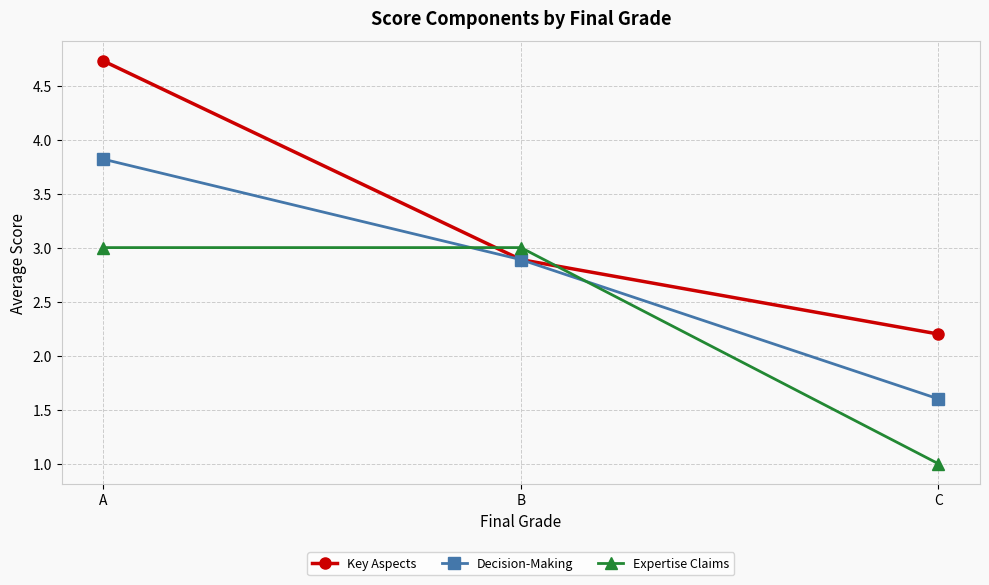

What is the average value of the Key Aspects series?

3.3